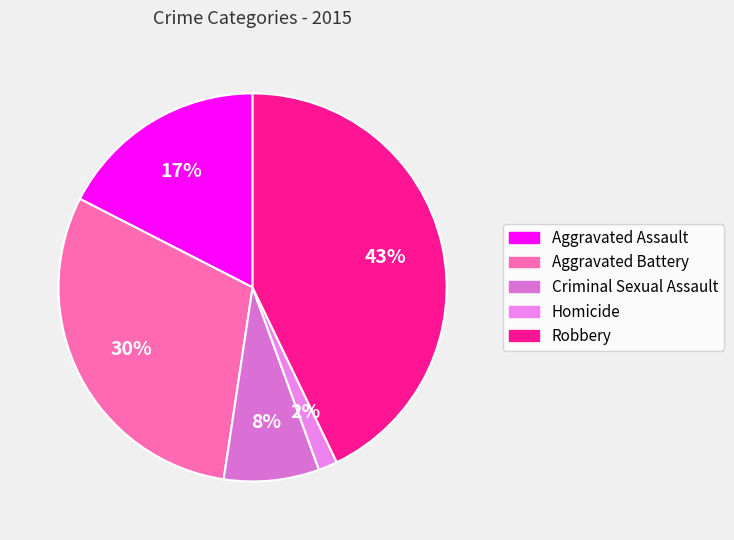

What percentage do Criminal Sexual Assault and Aggravated Battery together represent?

38.1%